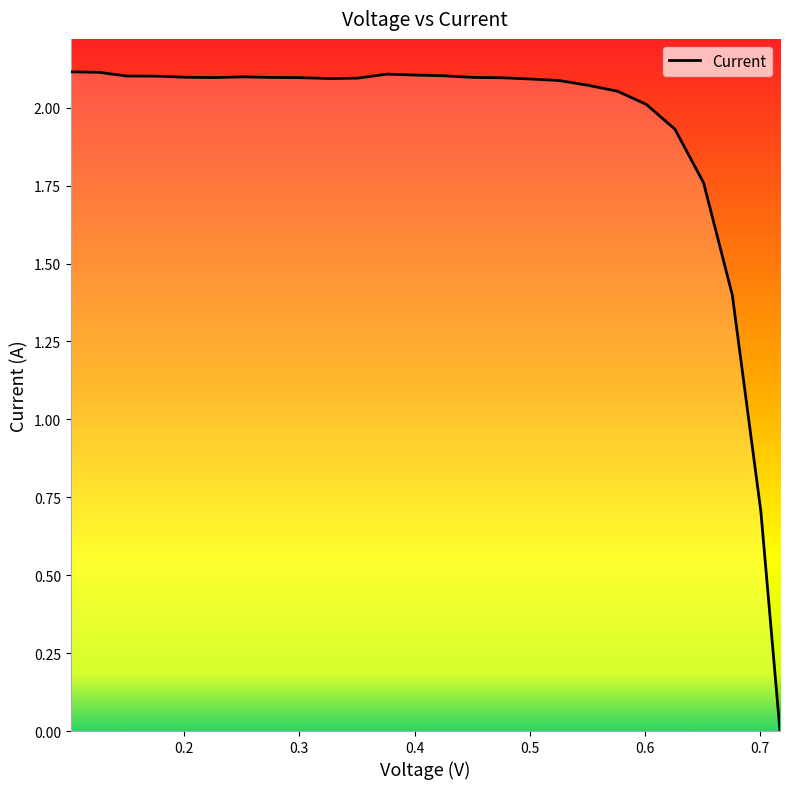

How many distinct data groups are displayed?

1